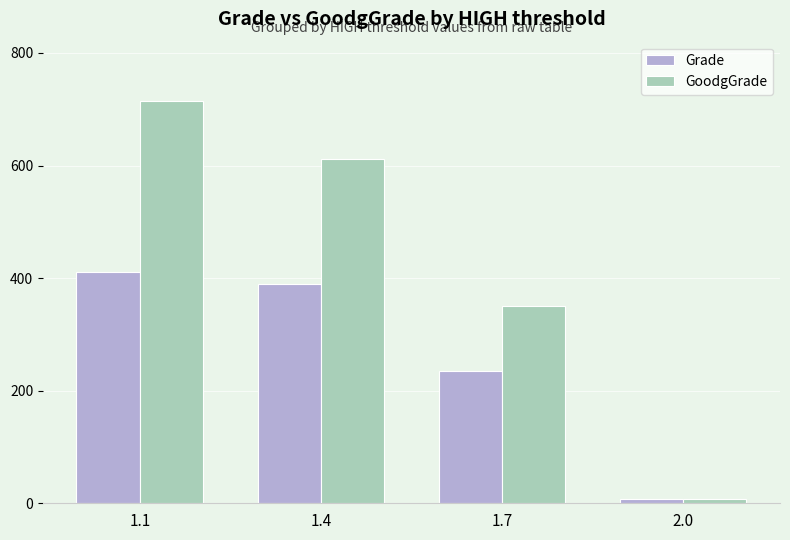

Does the chart contain stacked bars?

No